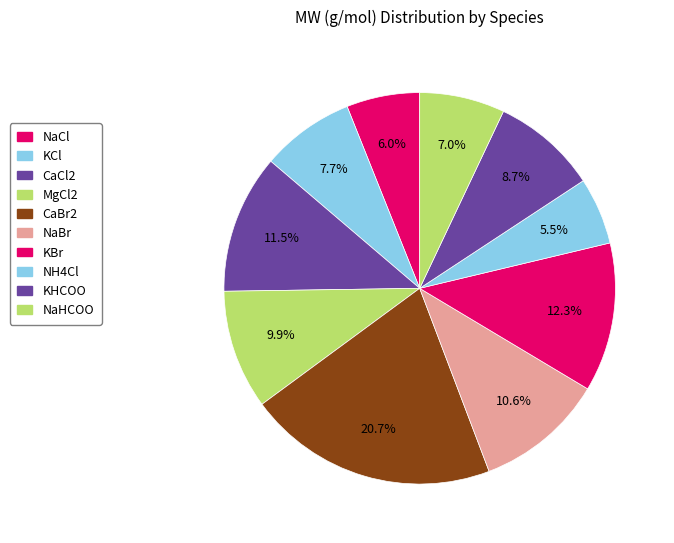

Does any single category account for the majority?

No